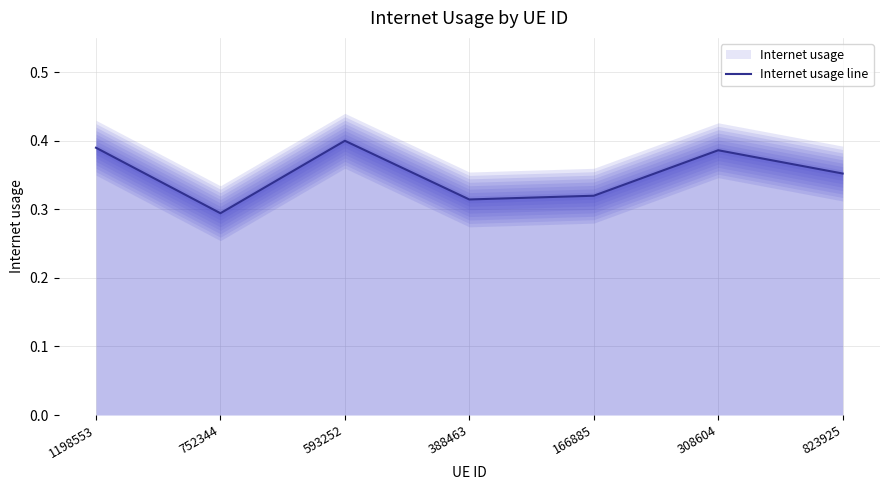

Reading left to right, transcribe all the data shown in this chart.

1198553=0.4	752344=0.3	593252=0.4	388463=0.3	166885=0.3	308604=0.4	823925=0.4